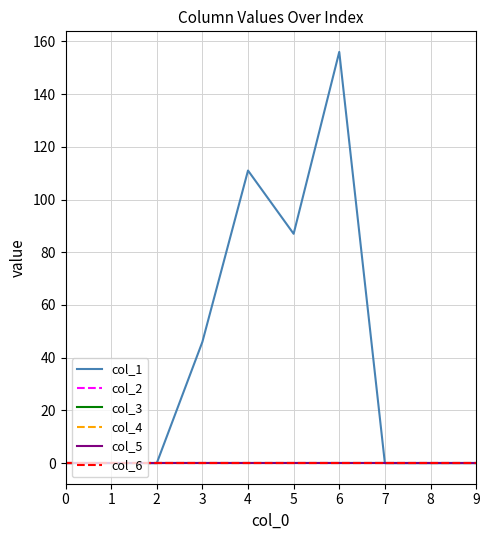

Which series has the largest total across all categories?

col_1